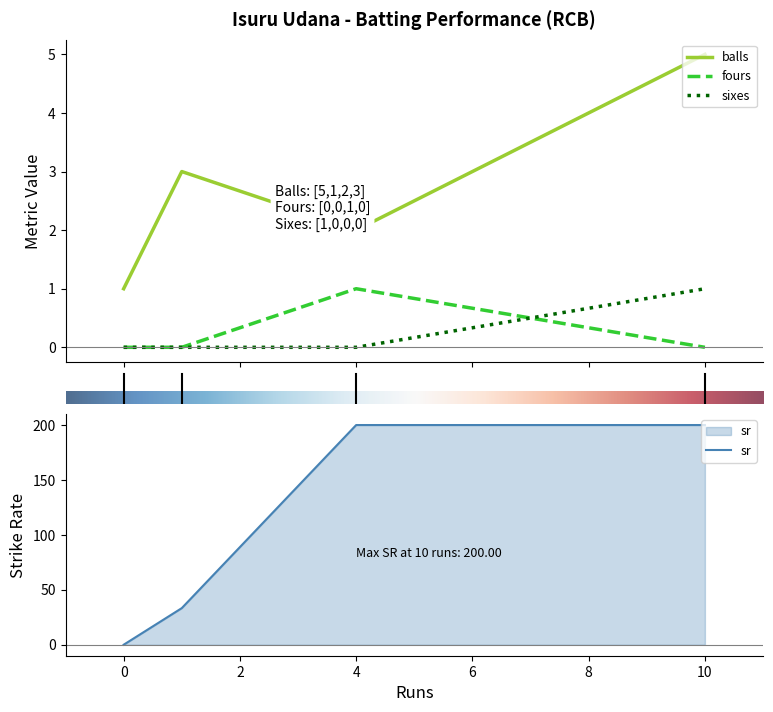

Is it true that sixes equals 0.0 at 4?

True